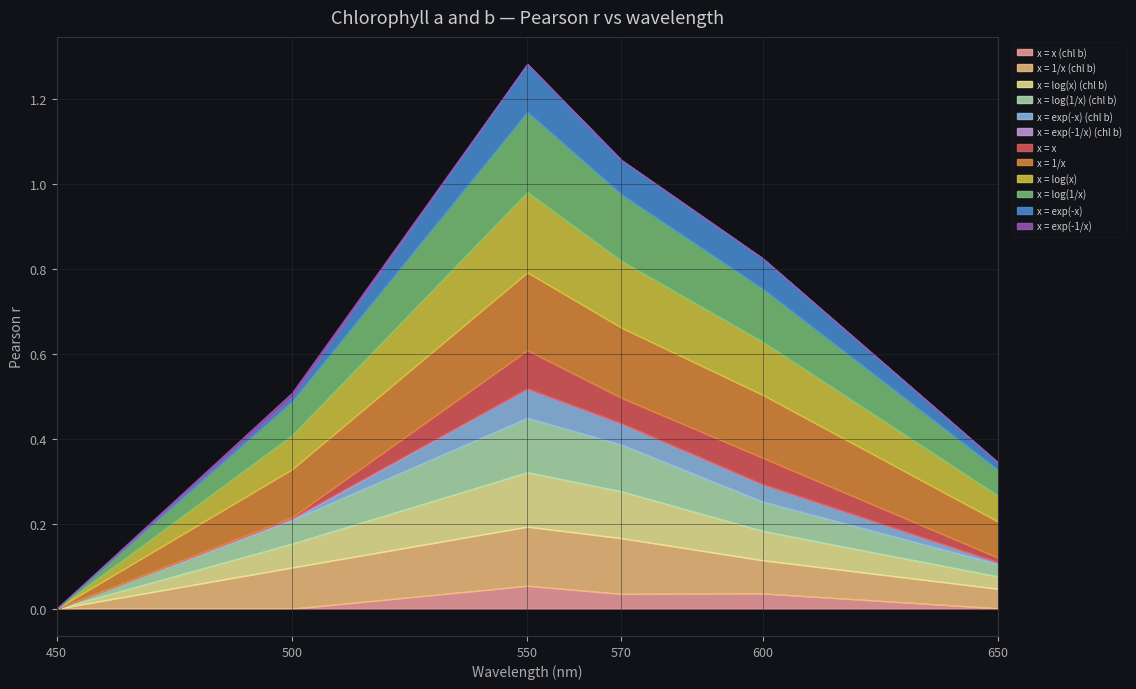

True or false: x = log(1/x) has a value of 0.0 at 500.

False